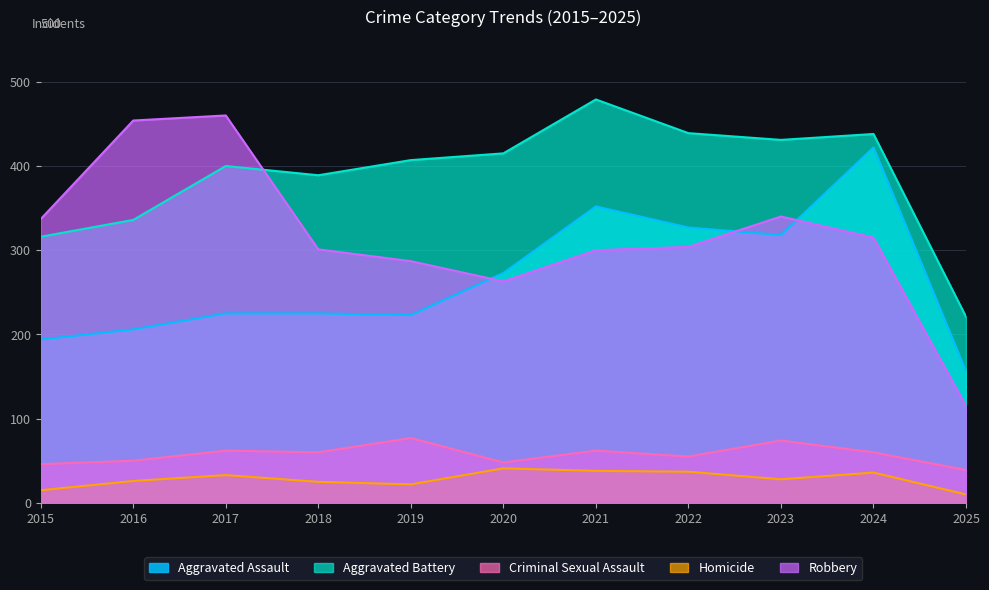

What are all the series names shown in the legend?

Aggravated Assault, Aggravated Battery, Criminal Sexual Assault, Homicide, Robbery